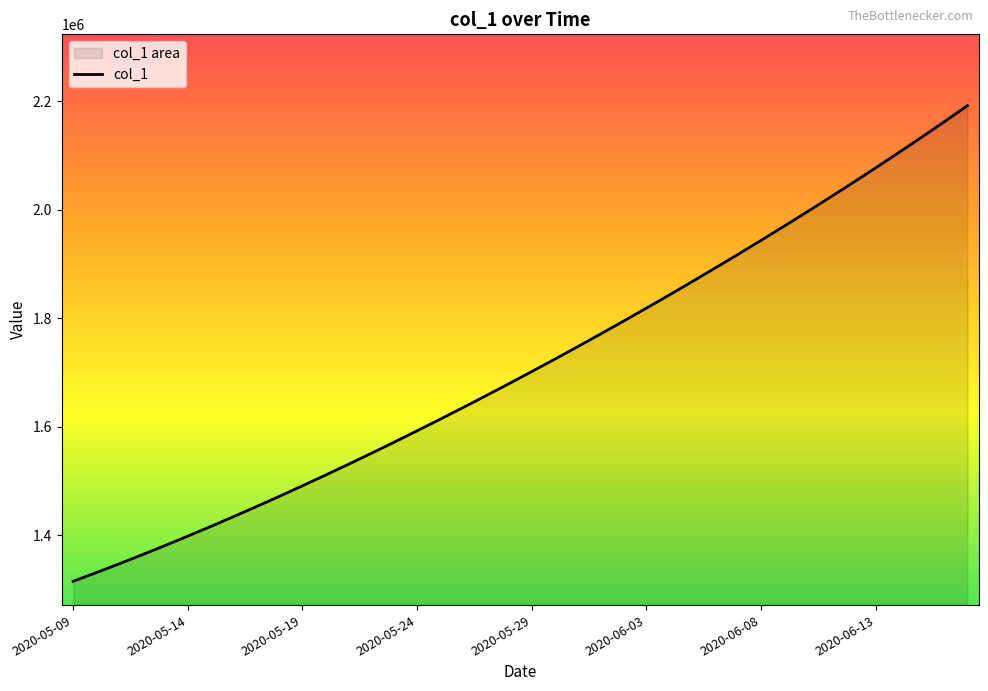

Does the chart have visible grid lines?

No